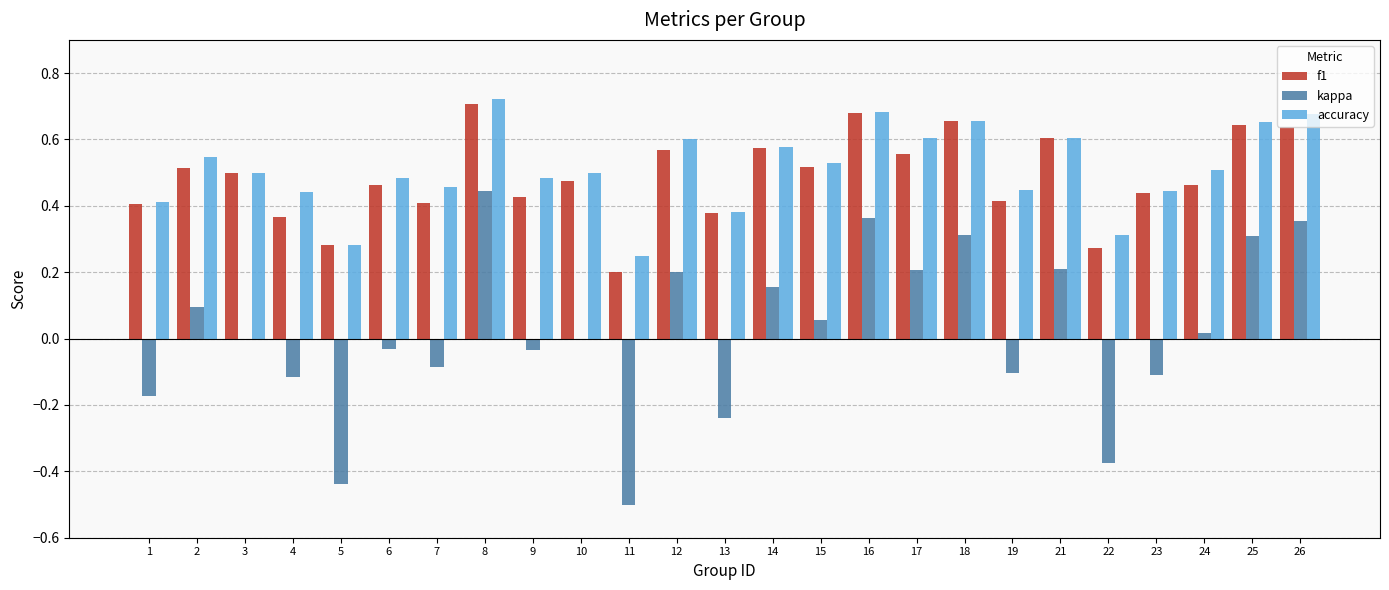

The value of kappa at 14 is 0.2. True or false?

True